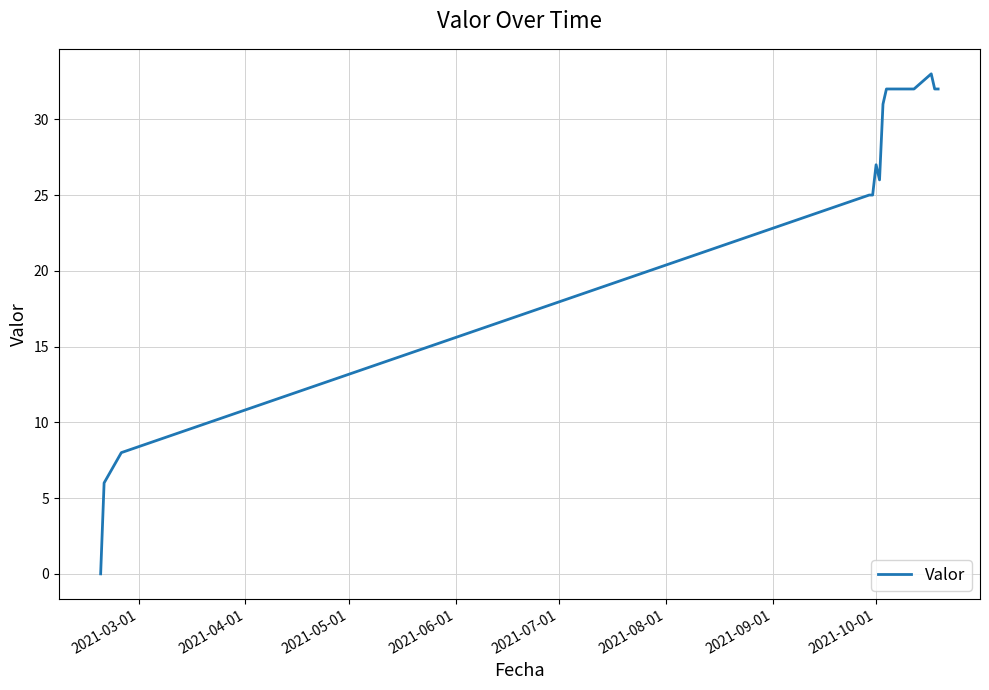

What is the difference between the maximum and minimum values?

33